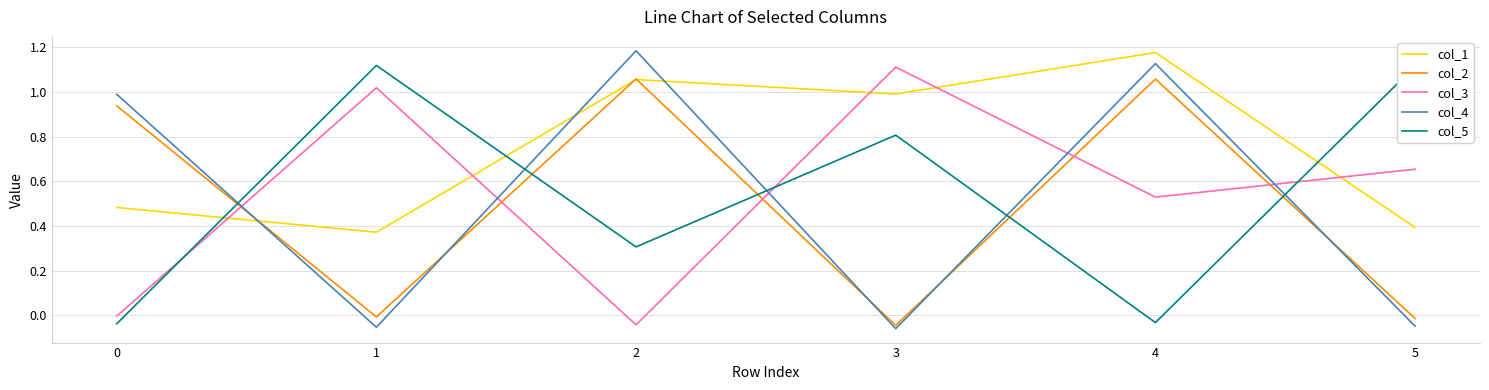

Which series has the widest spread of values?

col_4